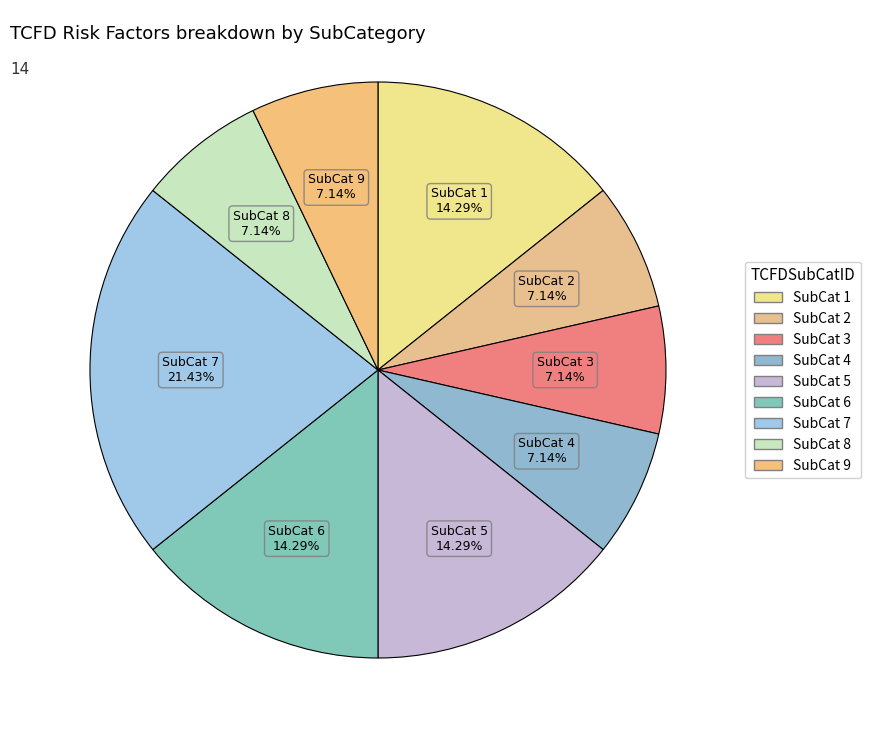

Which slice is the smallest?

2